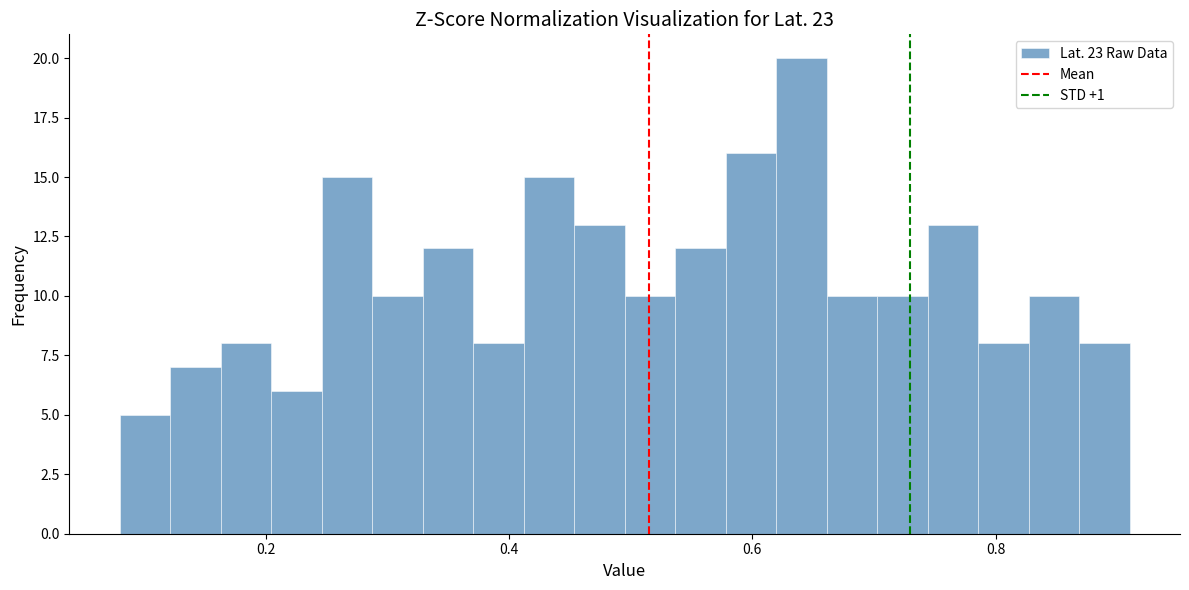

Around what value on the x-axis is the tallest bar? Give the approximate position of its centre, as read against the axis.

0.64